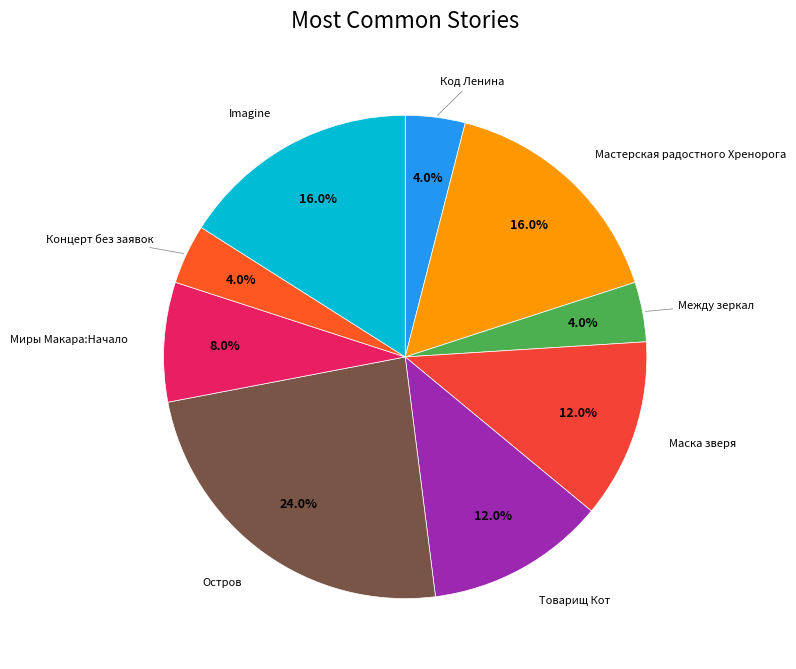

How many slices are in this pie chart?

9